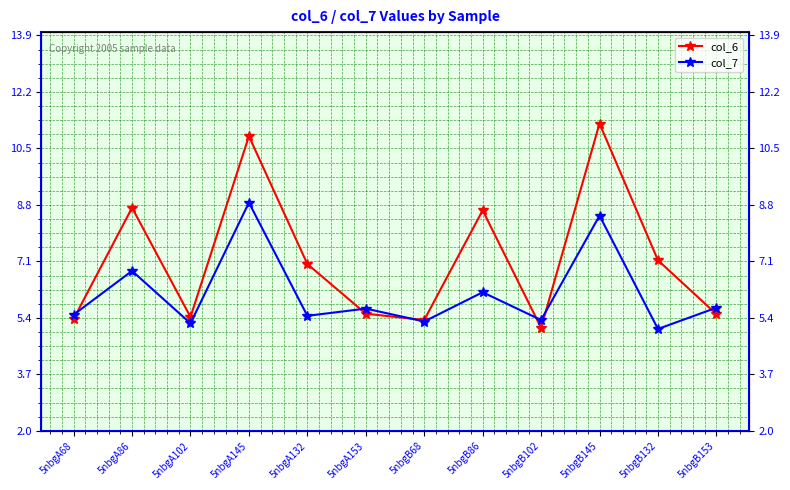

The value of col_7 at 5nbgA86 is 6.8. True or false?

True